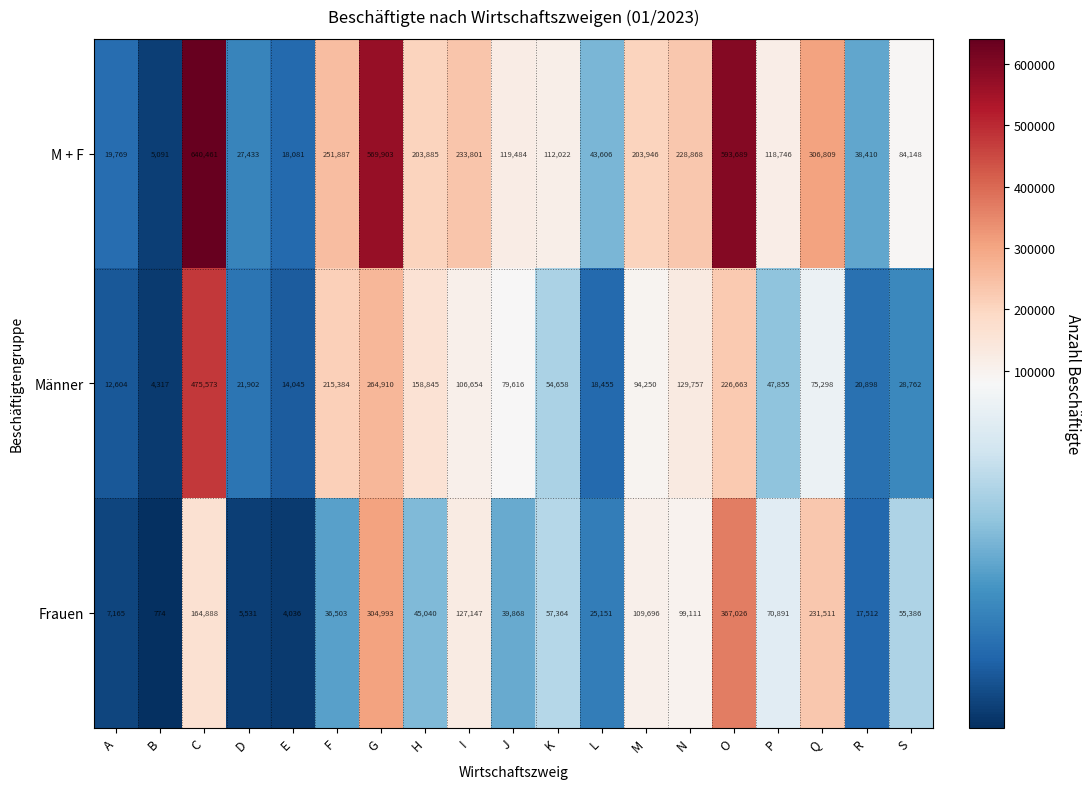

Which series has the widest spread of values?

M + F